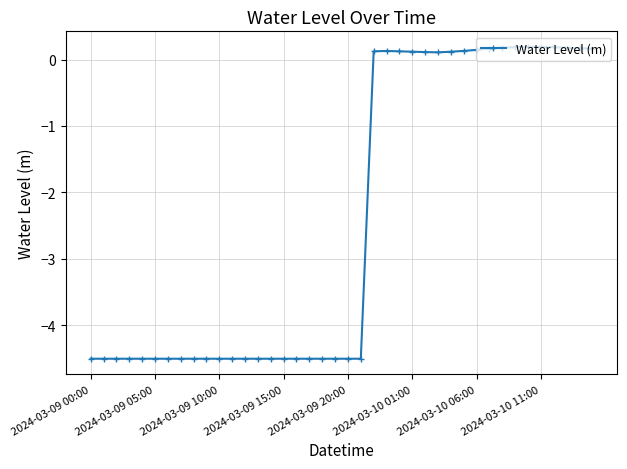

What is the value of the 22nd point from the left?

-4.5